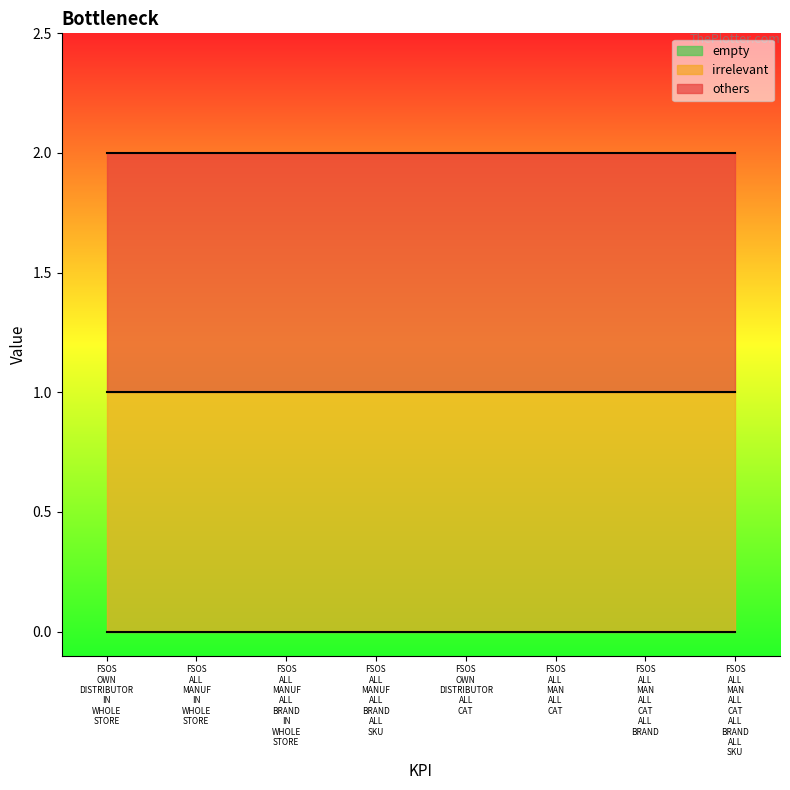

What is the spread (max minus min) of values at FSOS_OWN_DISTRIBUTOR_IN_WHOLE_STORE?

1